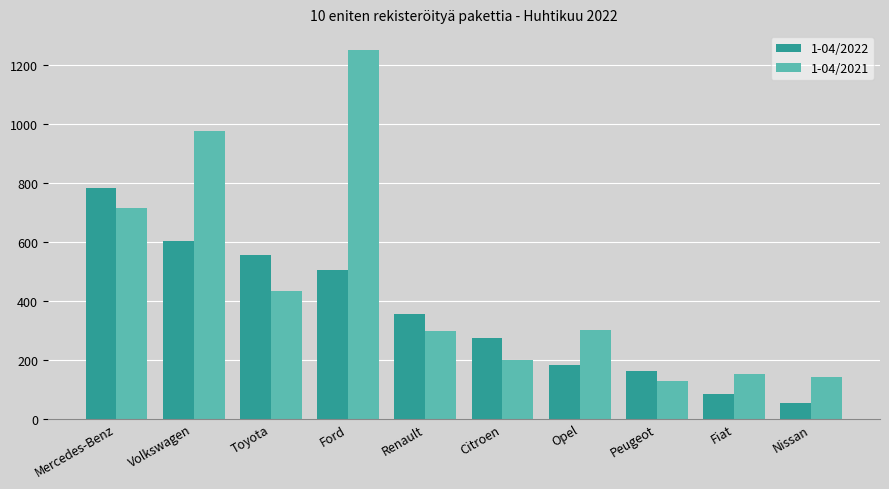

What position from the left is Ford?

4